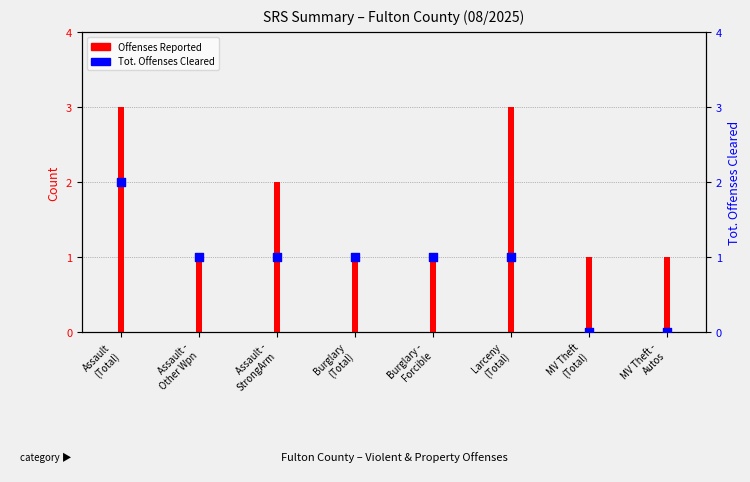

Which series has the widest spread of Y values?

Offenses Reported